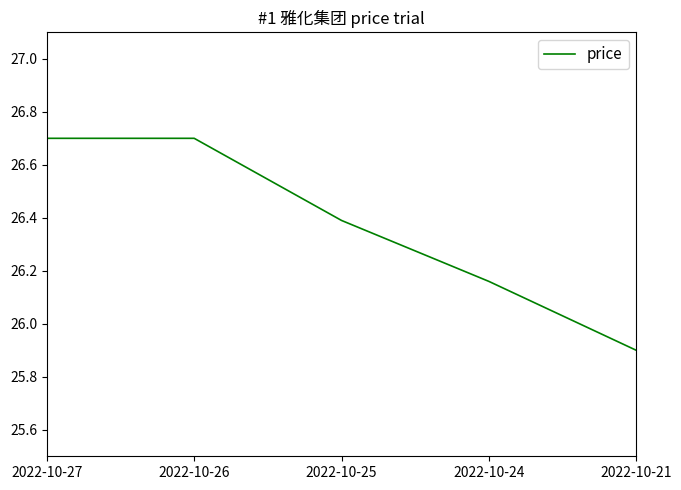

What is the average value?

26.4